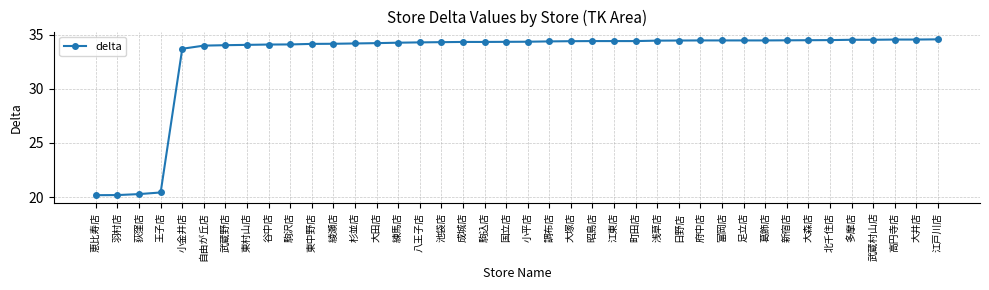

What is the sum of all values?

1316.6